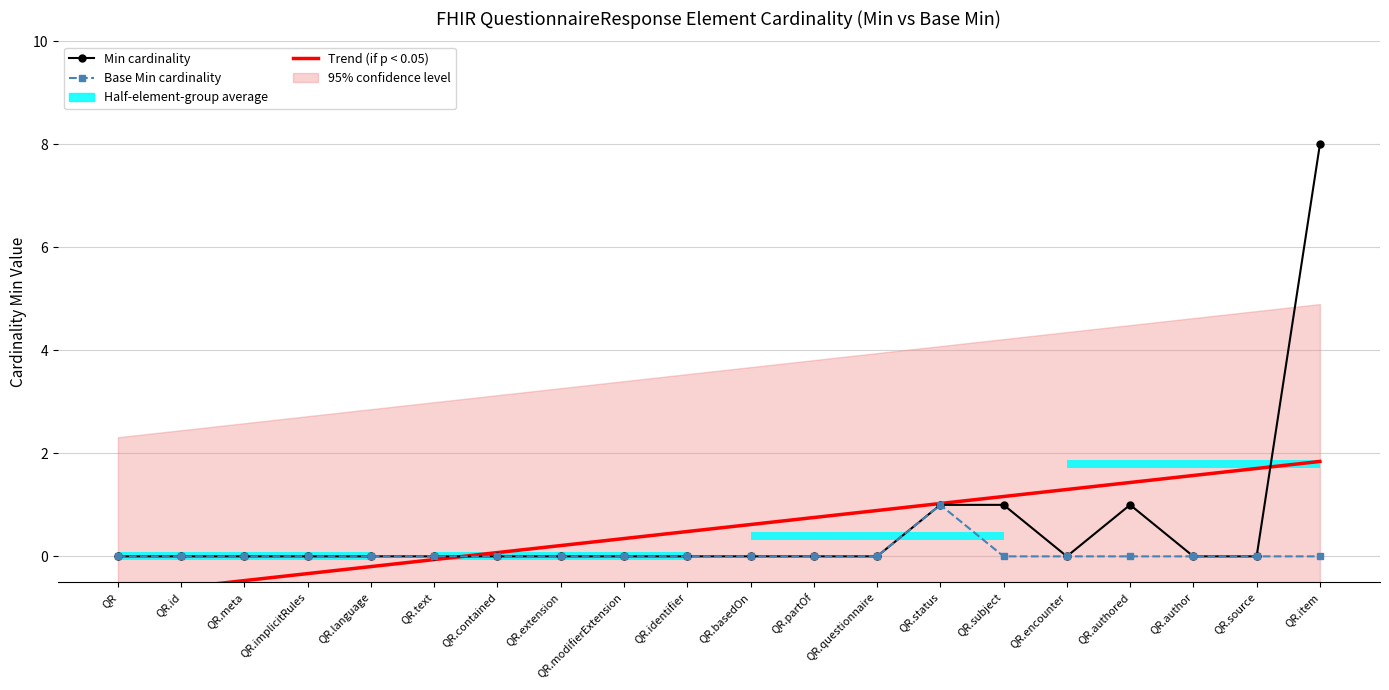

At how many categories does at least one series exceed 2?

1